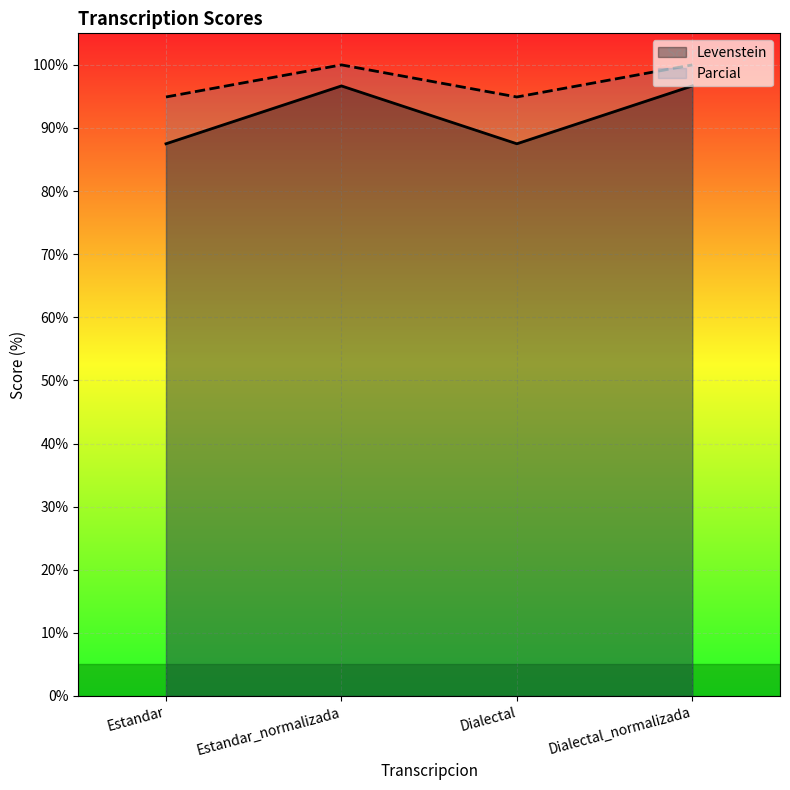

True or false: Parcial and Levenstein cross at least once.

False